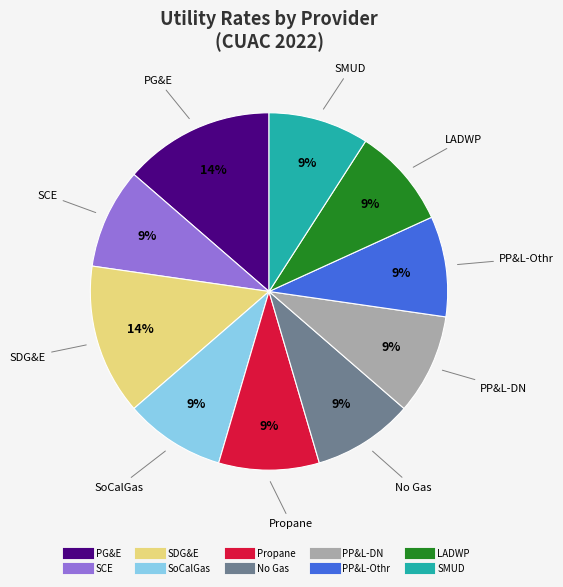

Is there a majority slice in this chart?

No